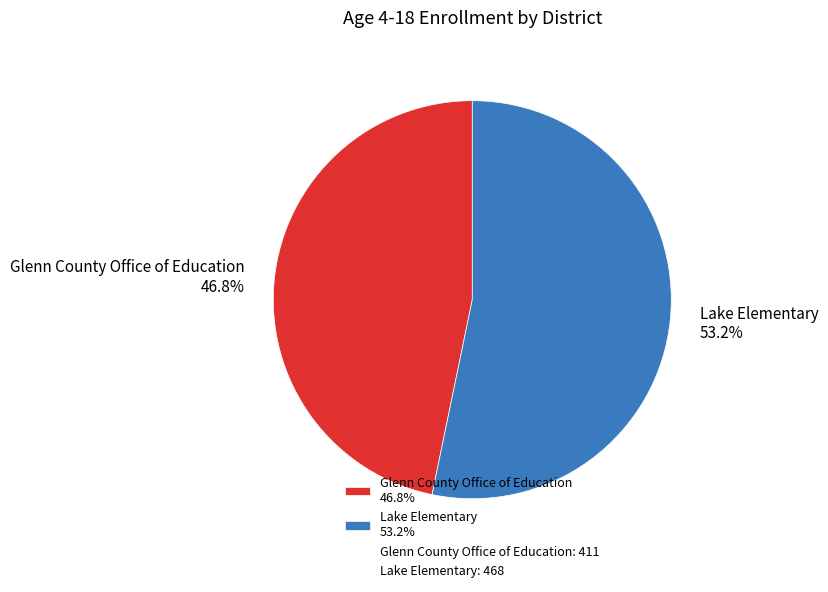

Is Glenn County Office of Education the majority of the pie?

No